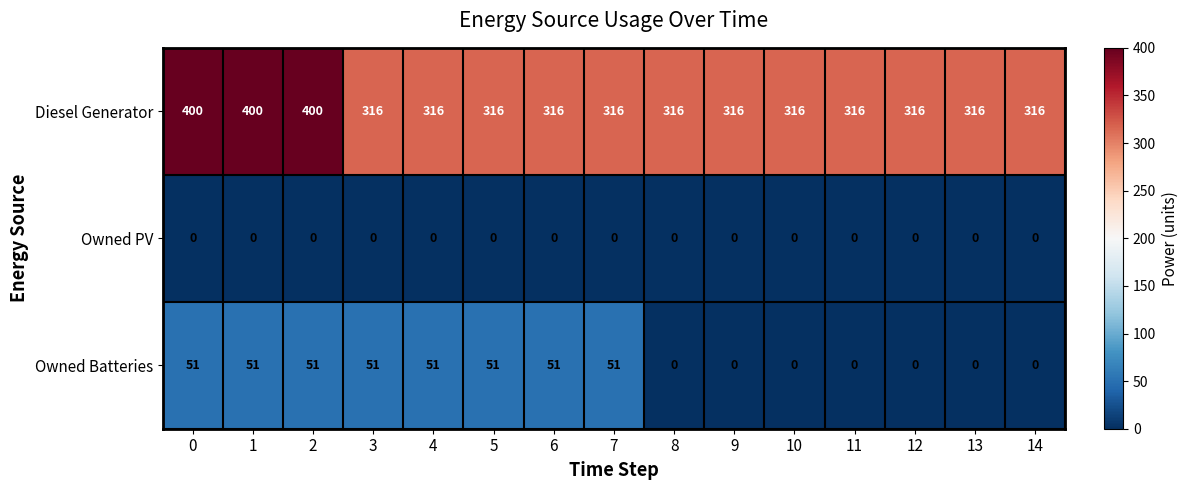

What is the total value across all series at 13?

316